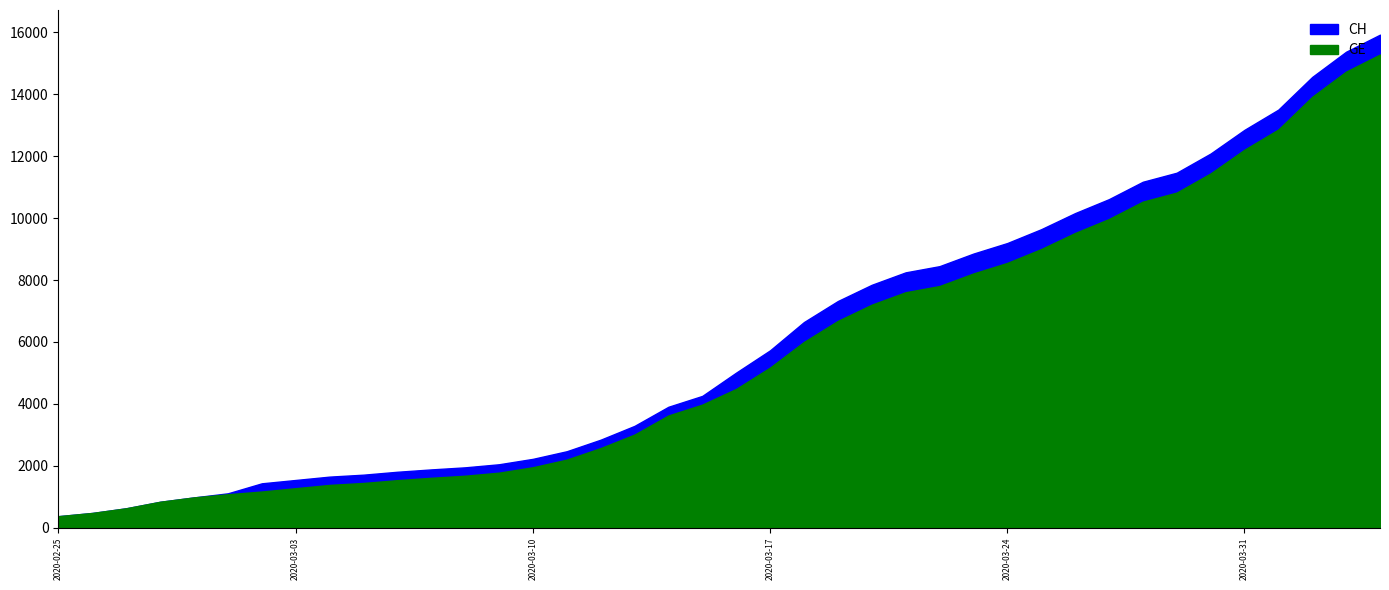

Reading left to right, transcribe all the data shown in this chart.

CH: 375	479	630	840	981	1113	1436	1544	1652	1715	1809	1885	1952	2051	2226	2472	2845	3291	3908	4259	5012	5731	6644	7323	7847	8249	8449	8855	9196	9642	10162	10613	11175	11467	12086	12852	13505	14561	15375	15926
GE: 375	479	630	840	981	1083	1171	1278	1384	1447	1538	1614	1681	1780	1955	2201	2574	3010	3627	3978	4485	5174	6002	6681	7205	7607	7807	8213	8554	9000	9520	9971	10533	10825	11444	12210	12863	13919	14733	15284